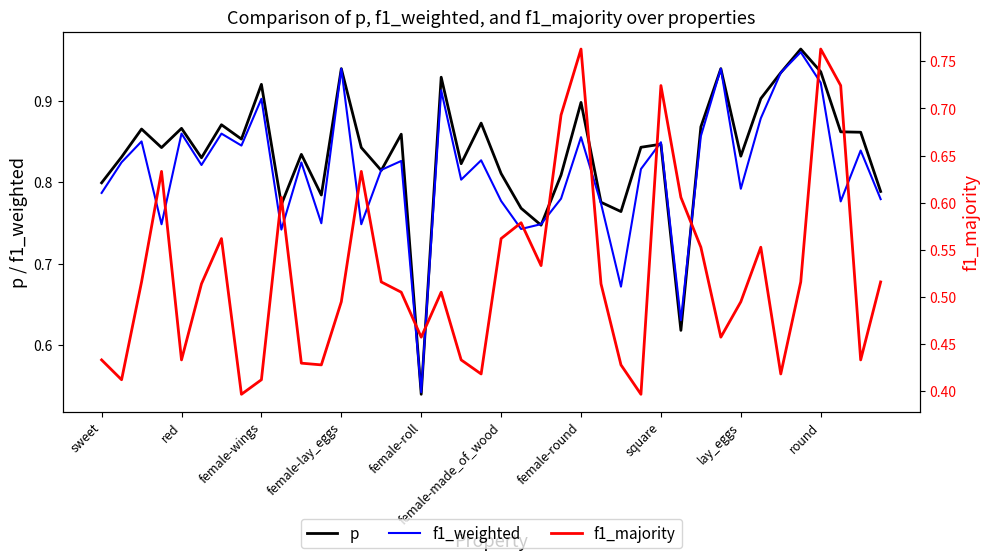

Where is f1_weighted nearest to the value 0?

female-roll